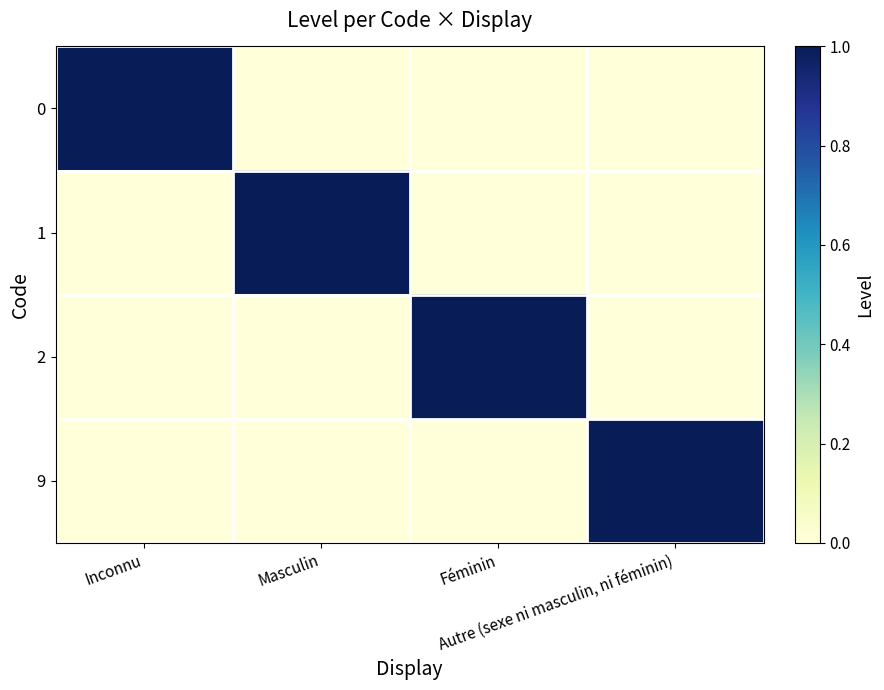

Between Masculin and Féminin, which is larger?

Masculin